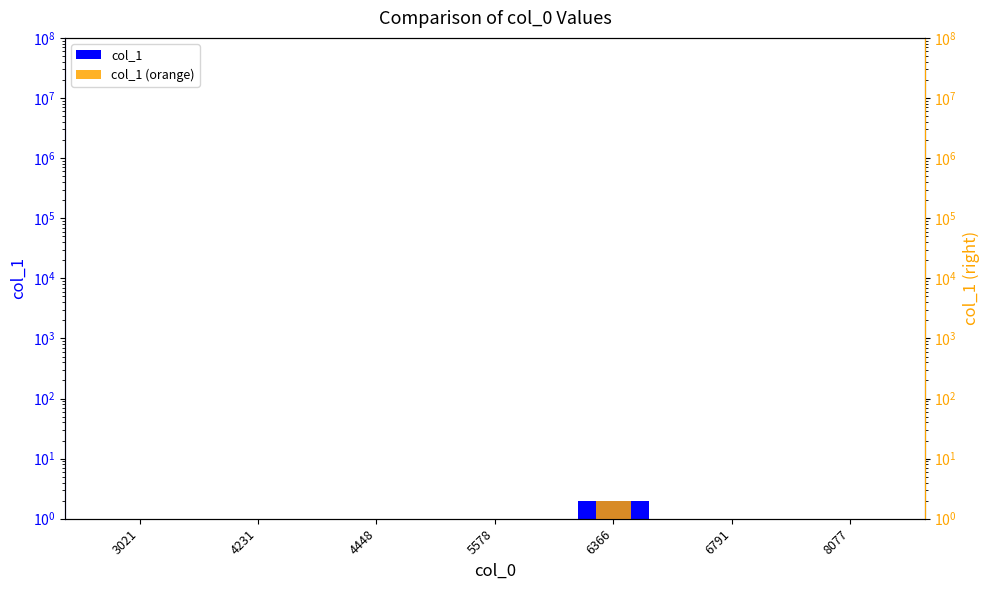

Is the value of col_1 (orange) at 3021 greater than the value of col_1 at 6366?

No